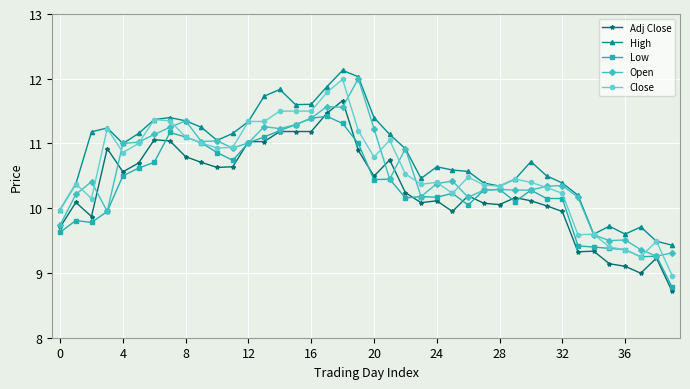

True or false: Low has more than 0 points higher than both neighbors.

True